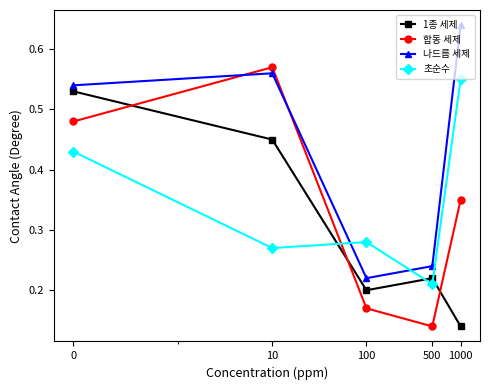

True or false: 나드름 세제 and 초순수 intersect in this chart.

True